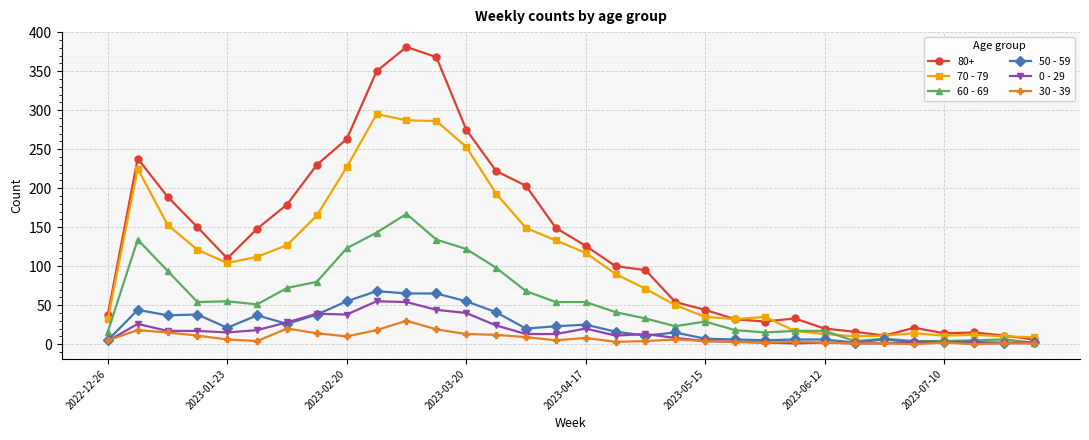

Which series has the widest spread of values?

80+